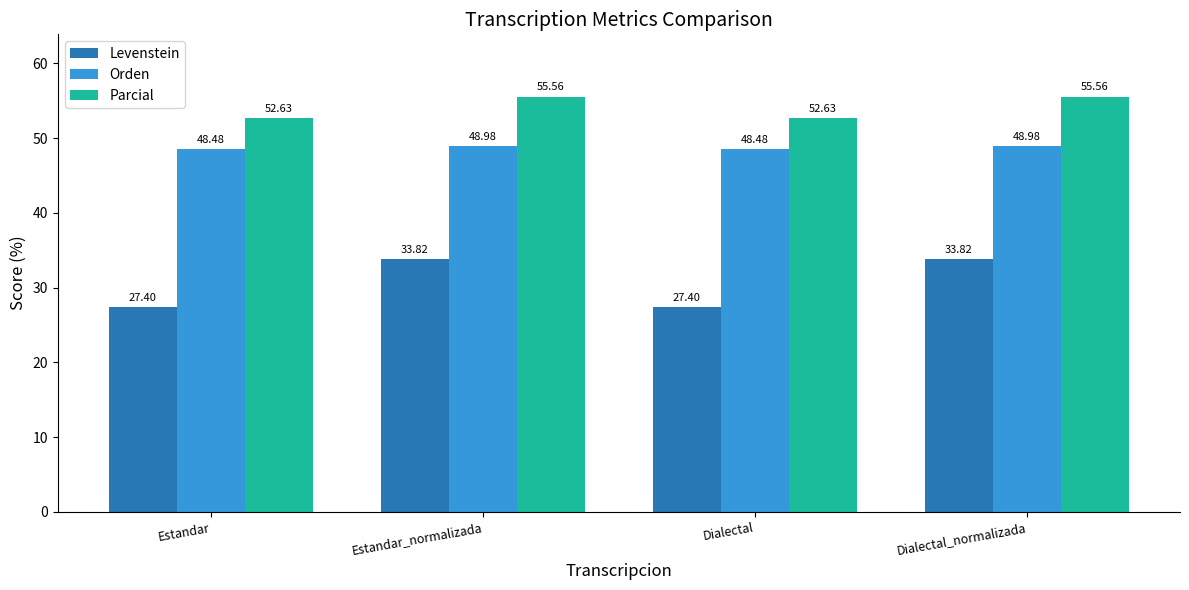

What is the label of the 1st bar from the left?

Estandar